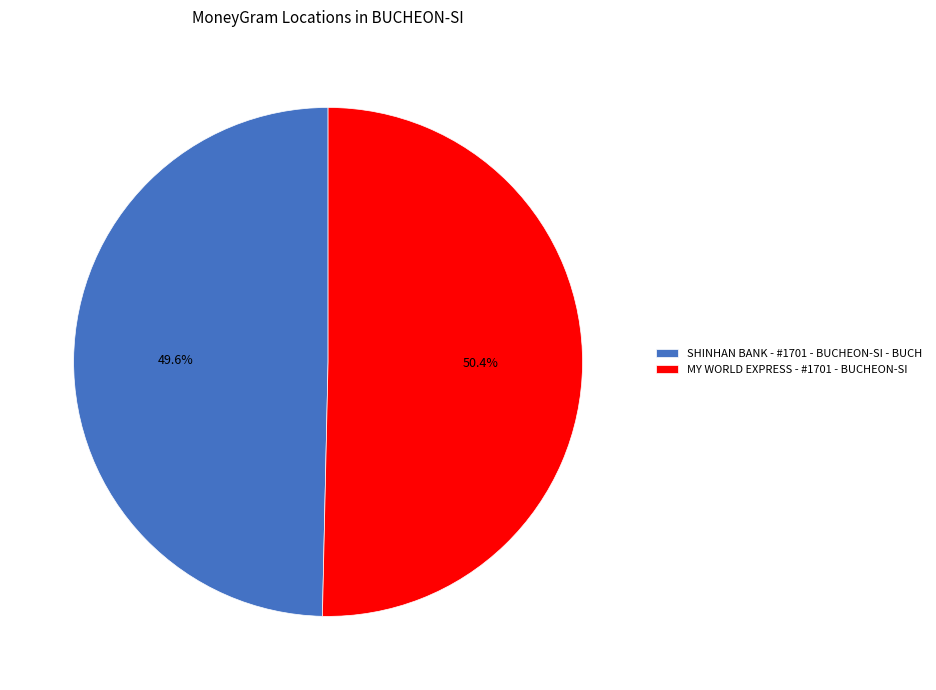

Which slice is the smallest?

SHINHAN BANK - #1701 - BUCHEON-SI - BUCH